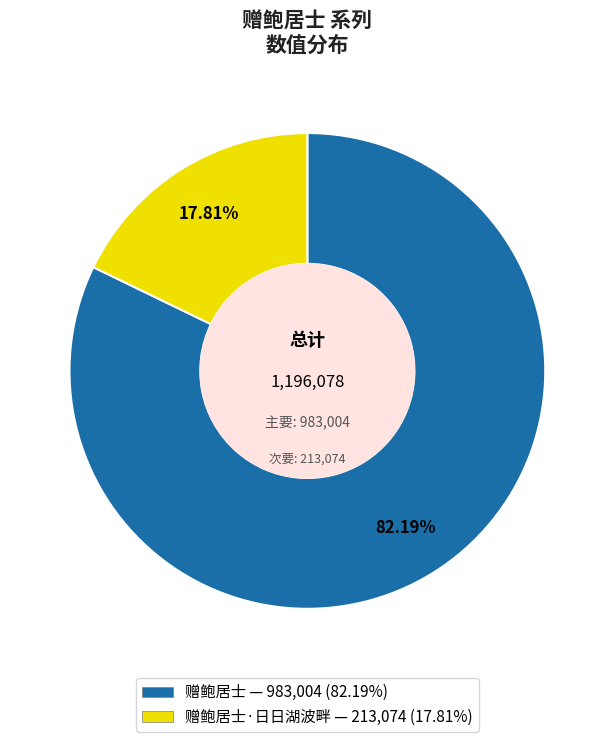

Is there any slice that represents more than half of the pie?

Yes